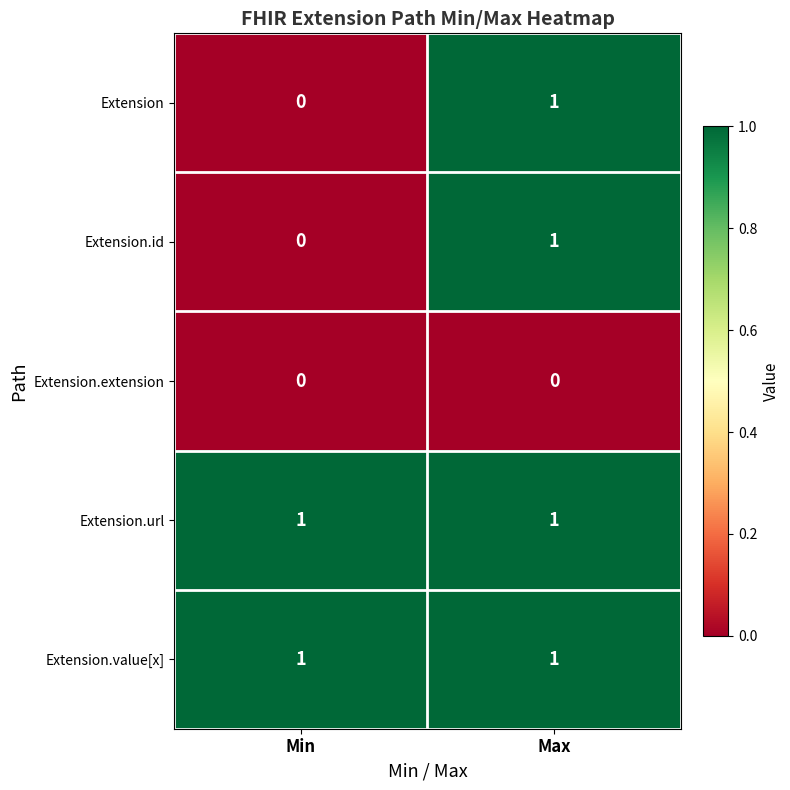

At how many categories does at least one series exceed 0?

2